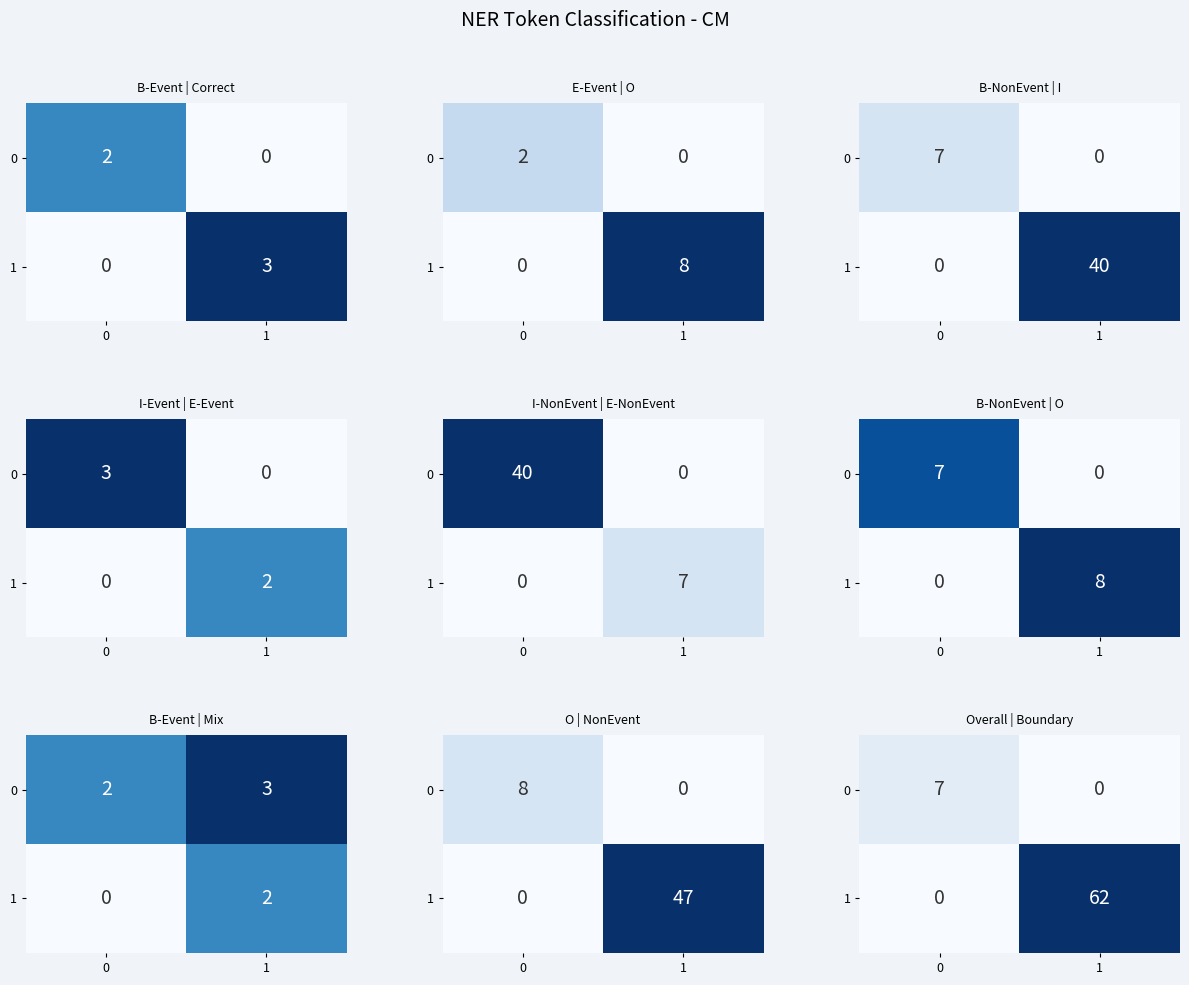

Rank the series by their average value, from highest to lowest.

1, 0